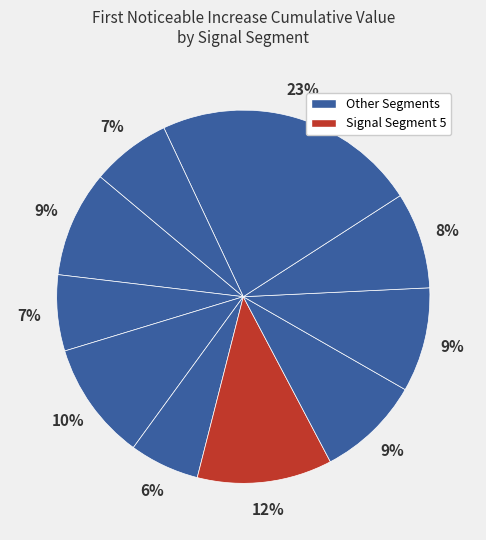

How many slices are in this pie chart?

10